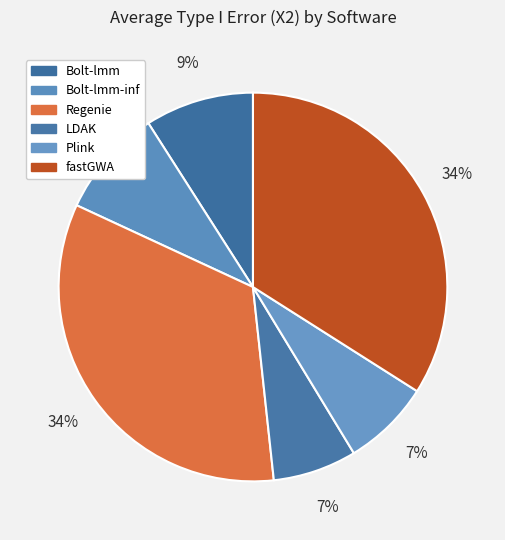

How many slices are in this pie chart?

6